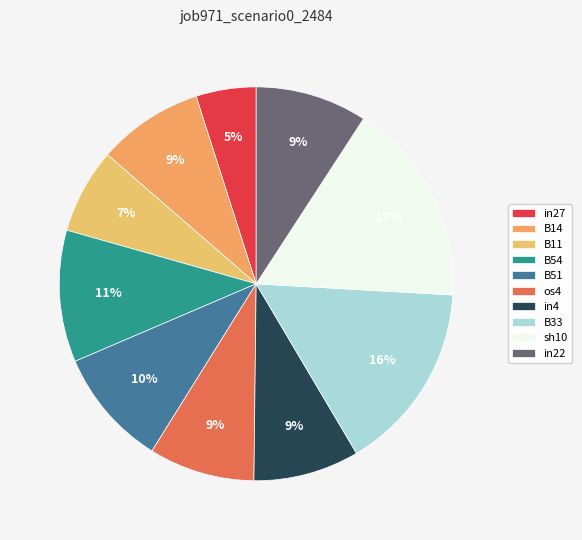

Does in27 account for over 50% of the chart?

No